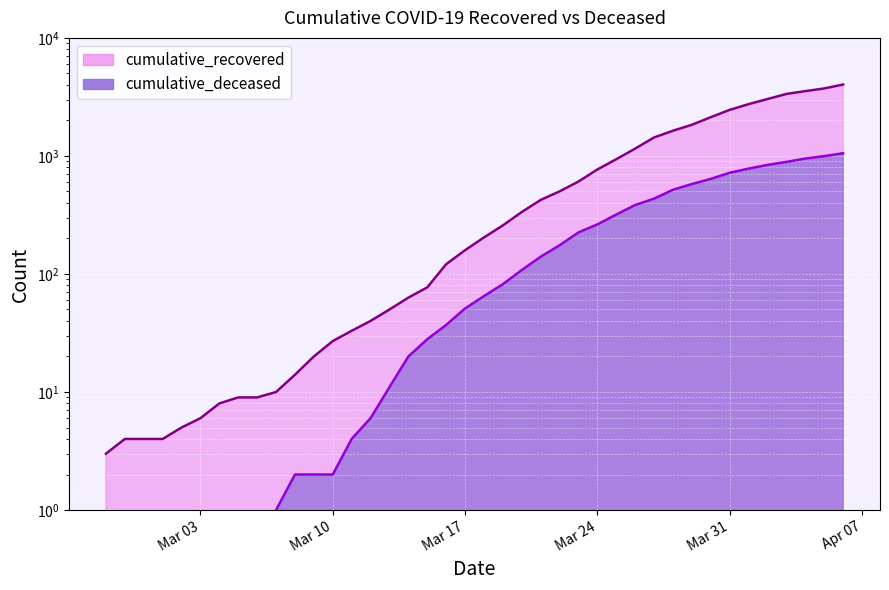

What is the average value of the cumulative_deceased series?

258